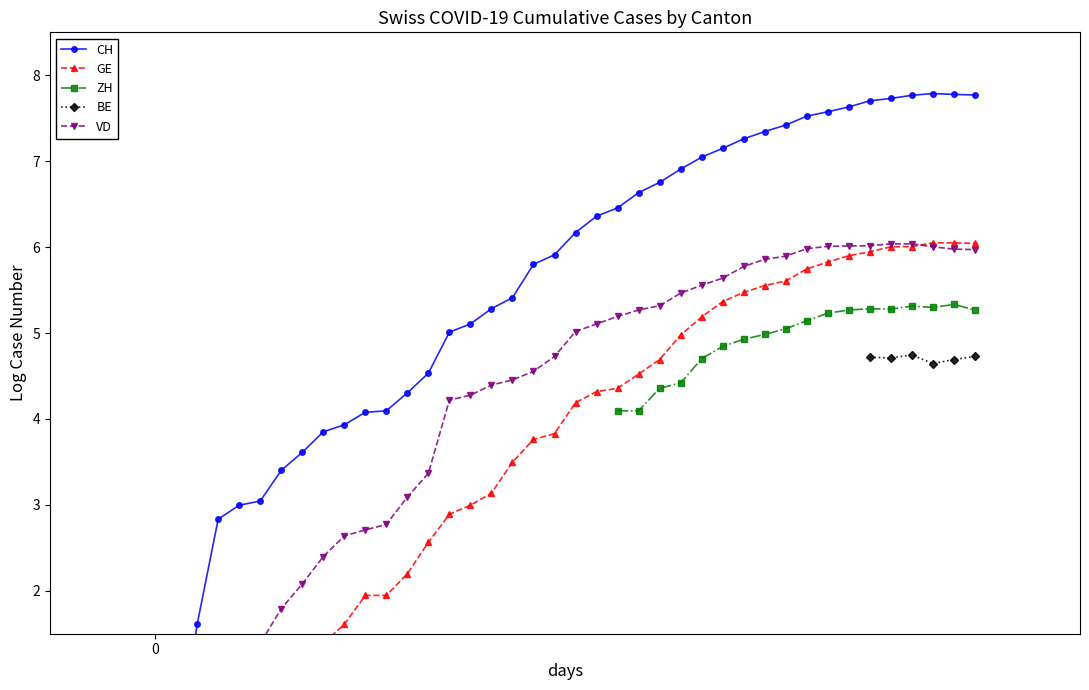

What is the difference between the GE values at 4 and 20?

3.1